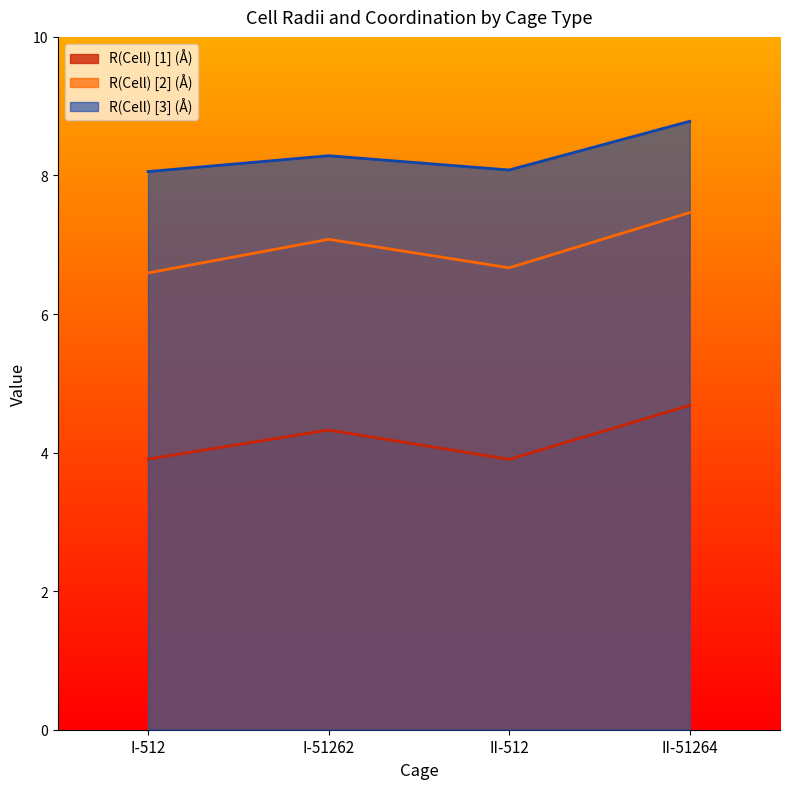

What is the total value across all series at I-512?

18.6